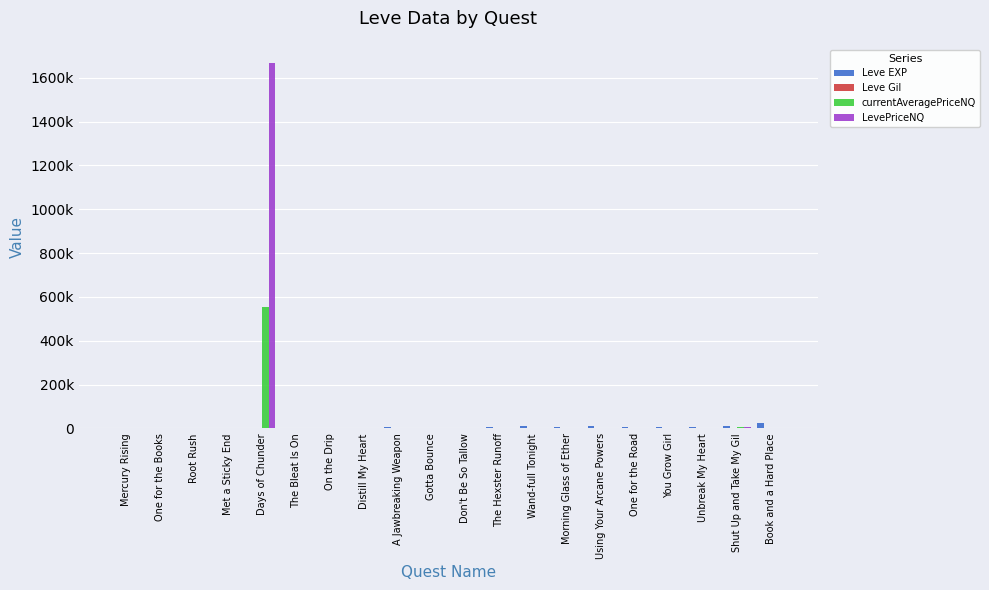

Which series changed the most between Gotta Bounce and Morning Glass of Ether?

Leve EXP